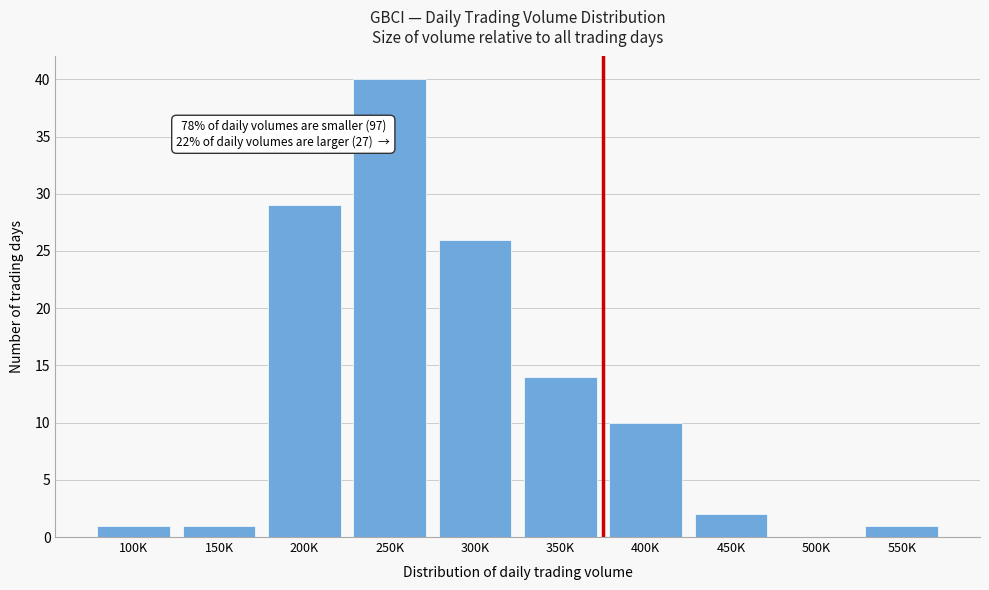

Reading right to left, what are all the values shown in this chart?

550K=1	500K=0	450K=2	400K=10	350K=14	300K=26	250K=40	200K=29	150K=1	100K=1